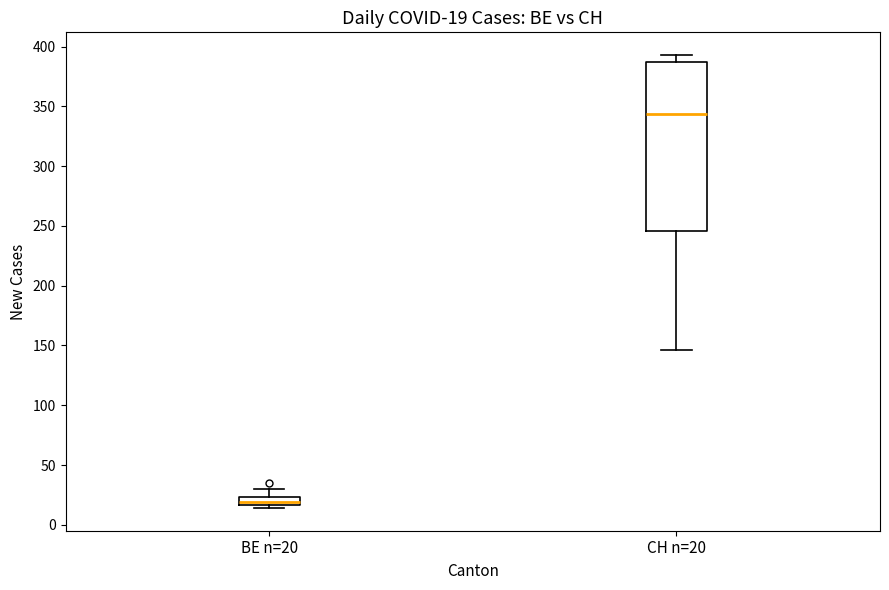

Which box has the lowest median line?

BE n=20